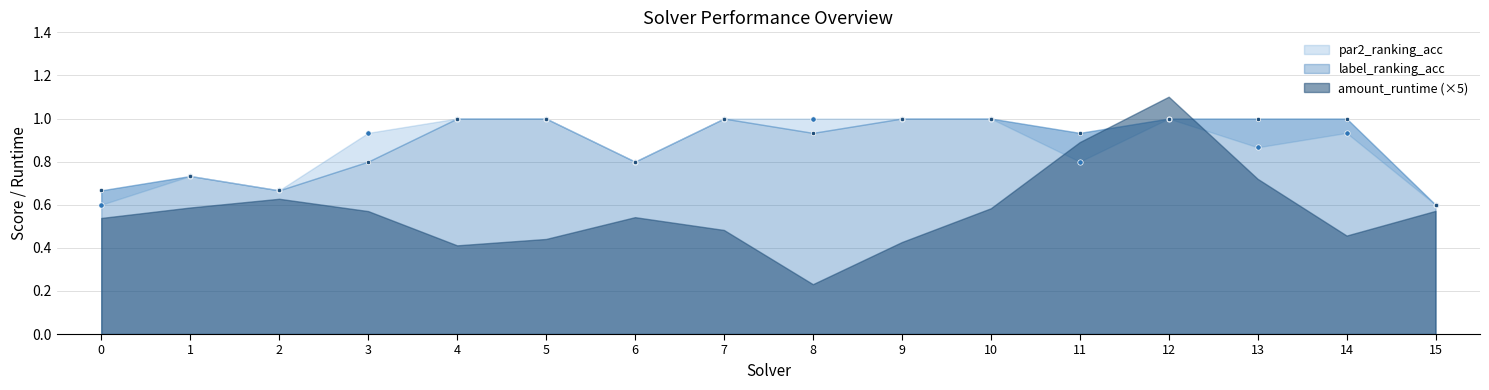

Which series has the largest total across all categories?

label_ranking_acc